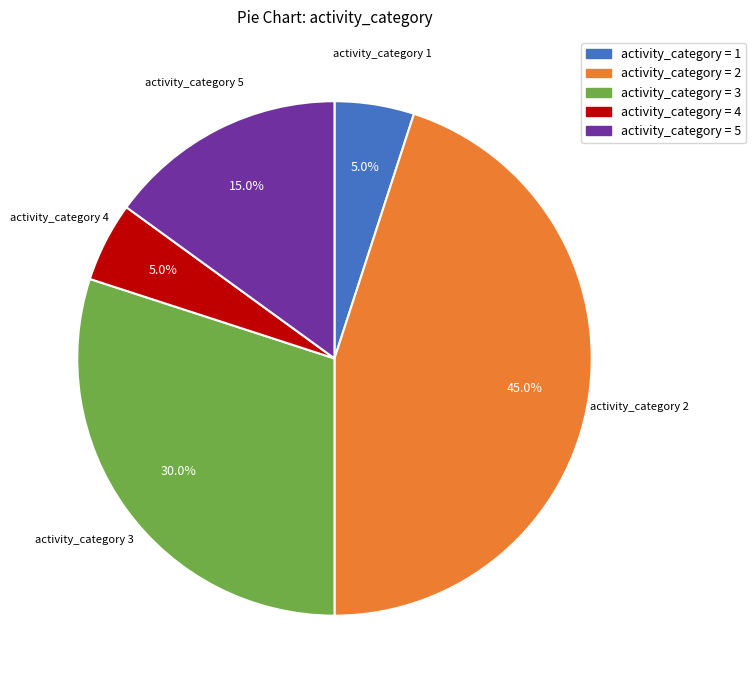

Is there any slice that represents more than half of the pie?

No